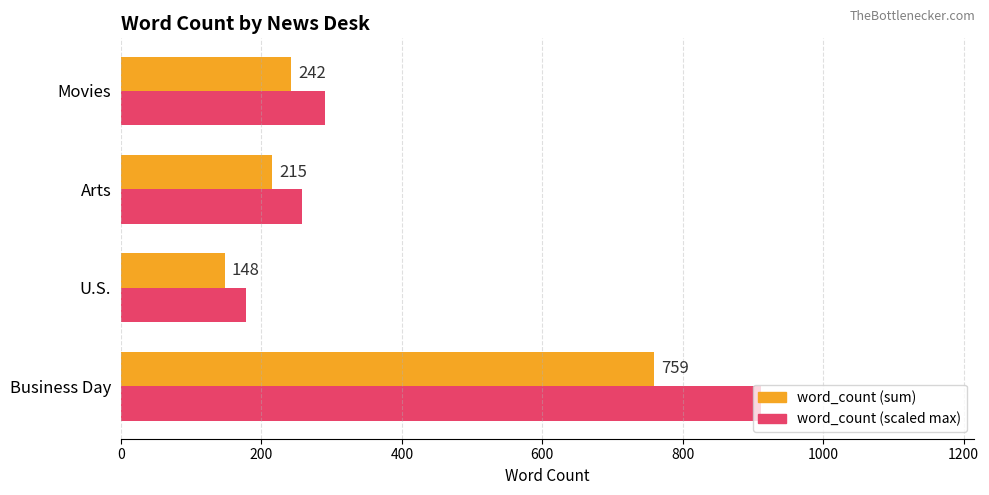

Count the number of data series in this chart.

2